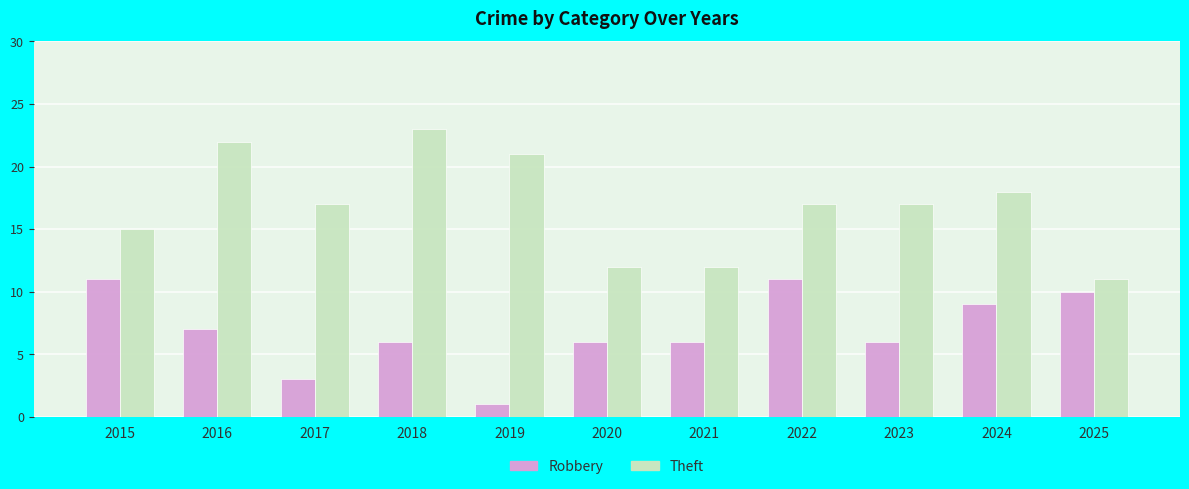

Rank the series by their average value, from lowest to highest.

Robbery, Theft